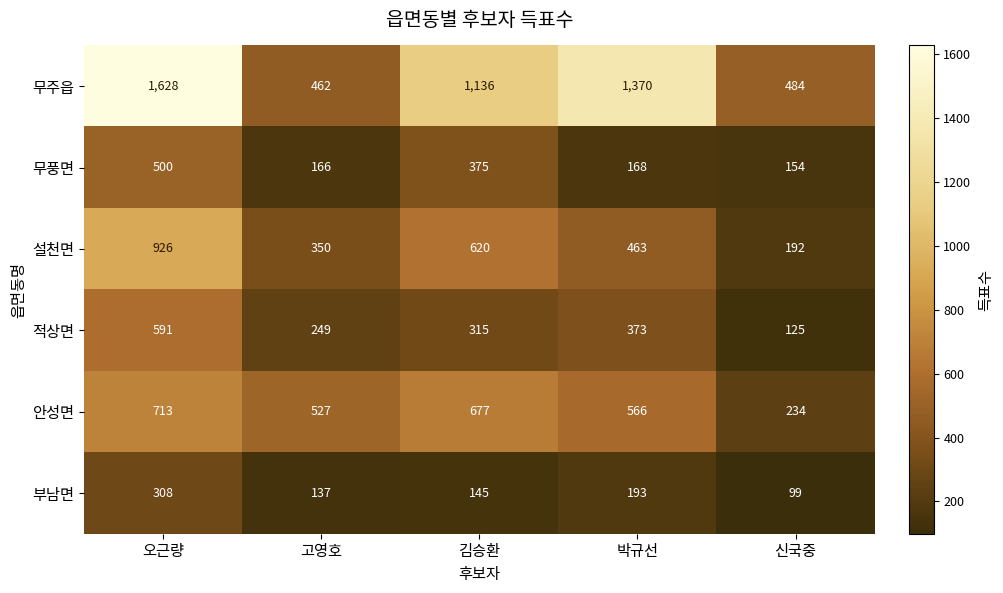

The 무풍면 series shows 154 at 신국중. True or false?

True